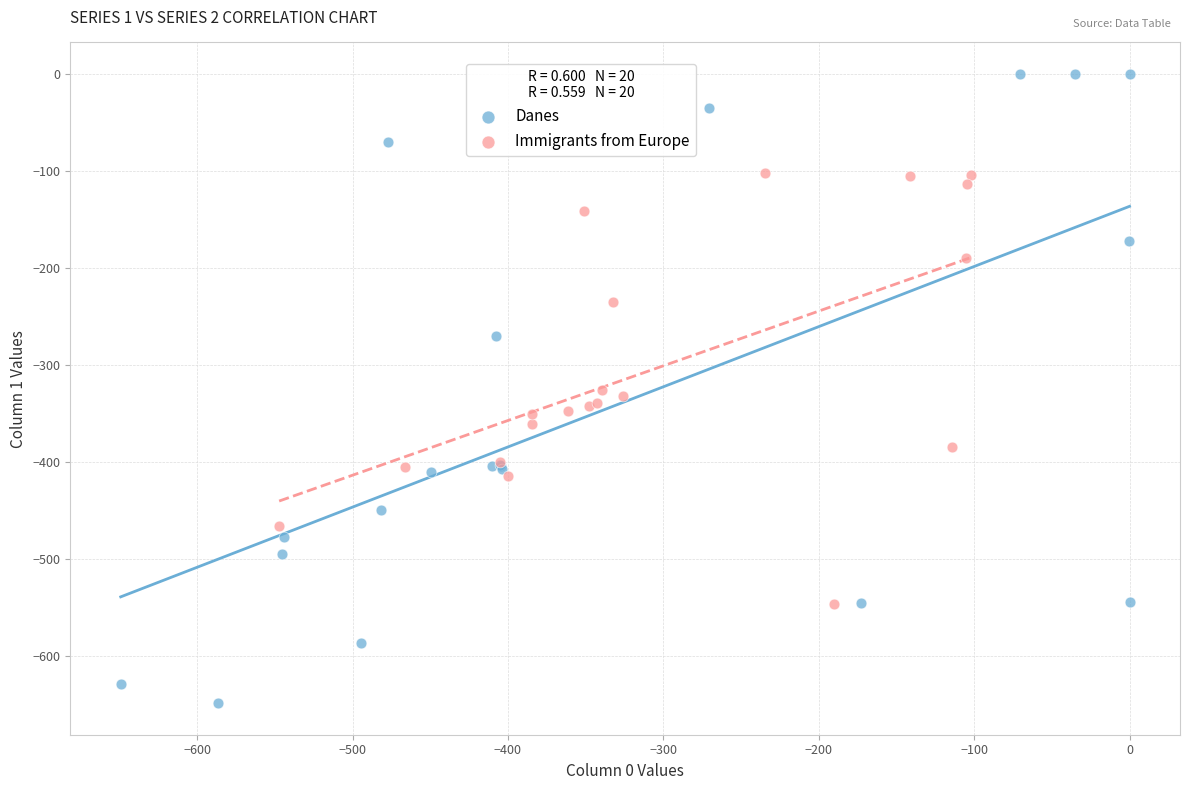

Which series reaches the maximum Y coordinate?

Danes